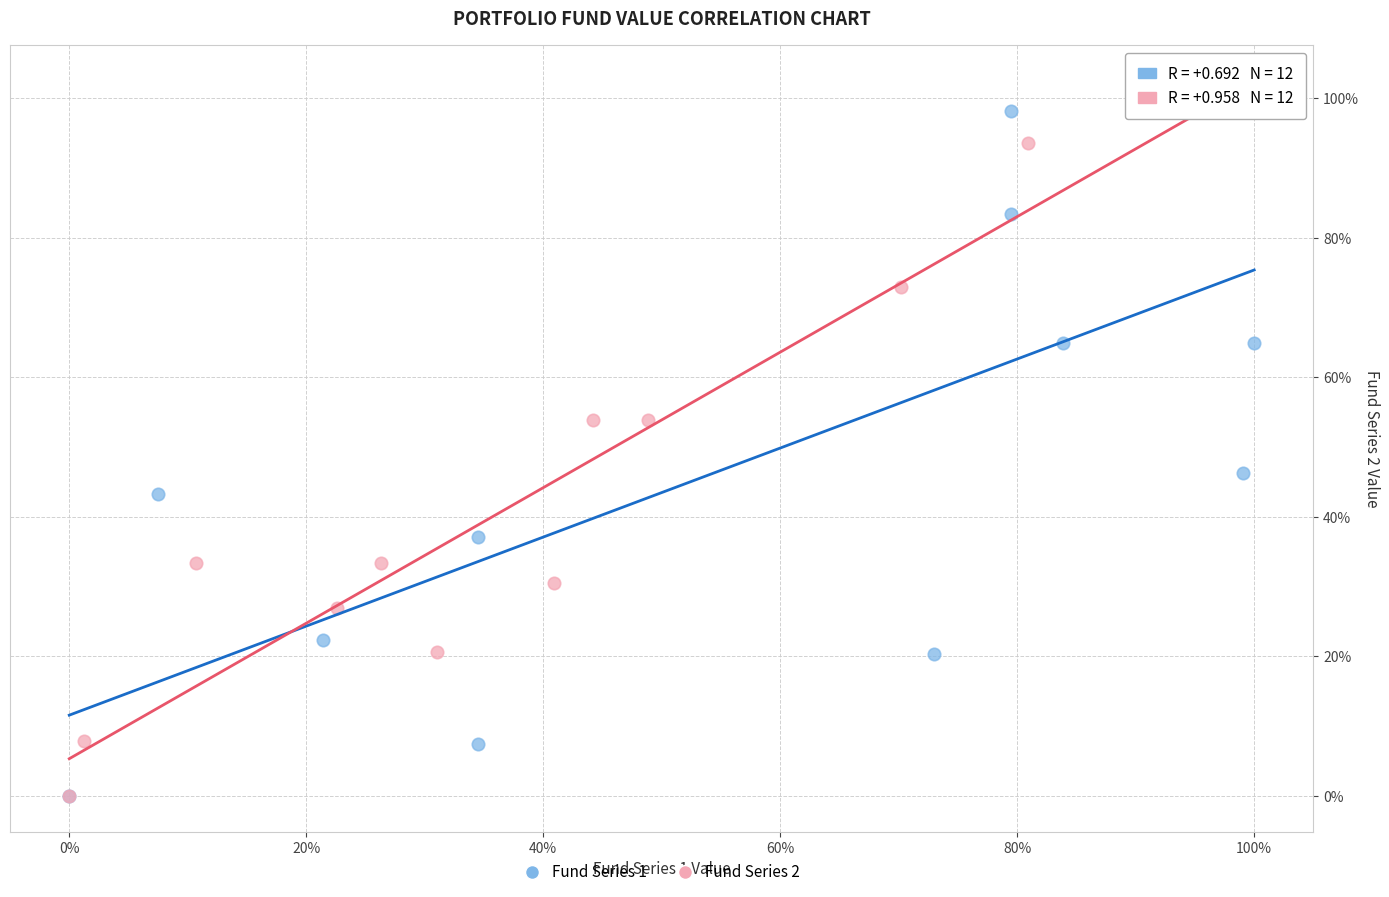

What are all the series names shown in the legend?

Fund Series 1, Fund Series 2